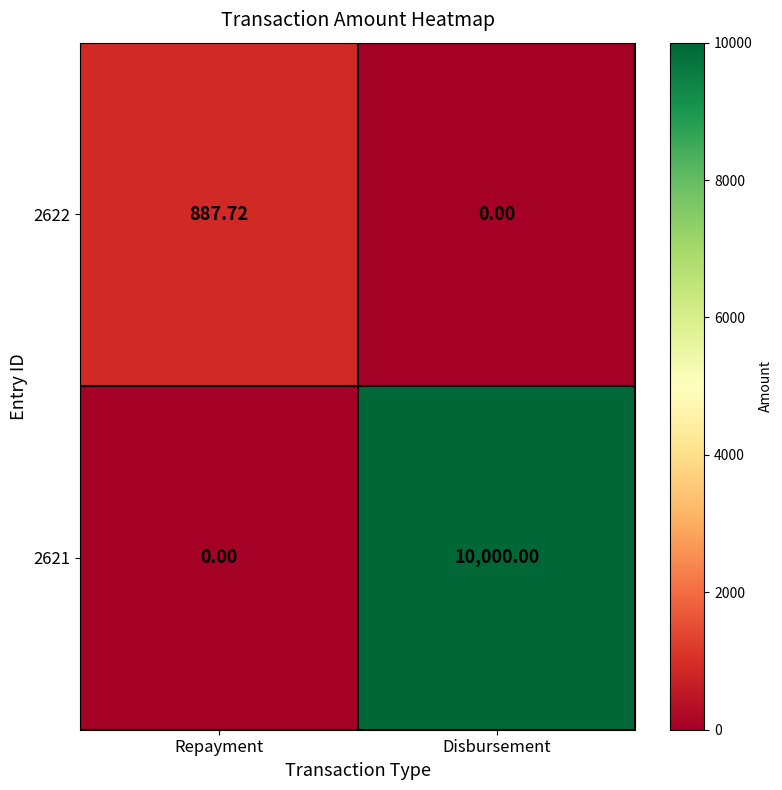

Rank the categories by 2621 value from lowest to highest.

Repayment, Disbursement